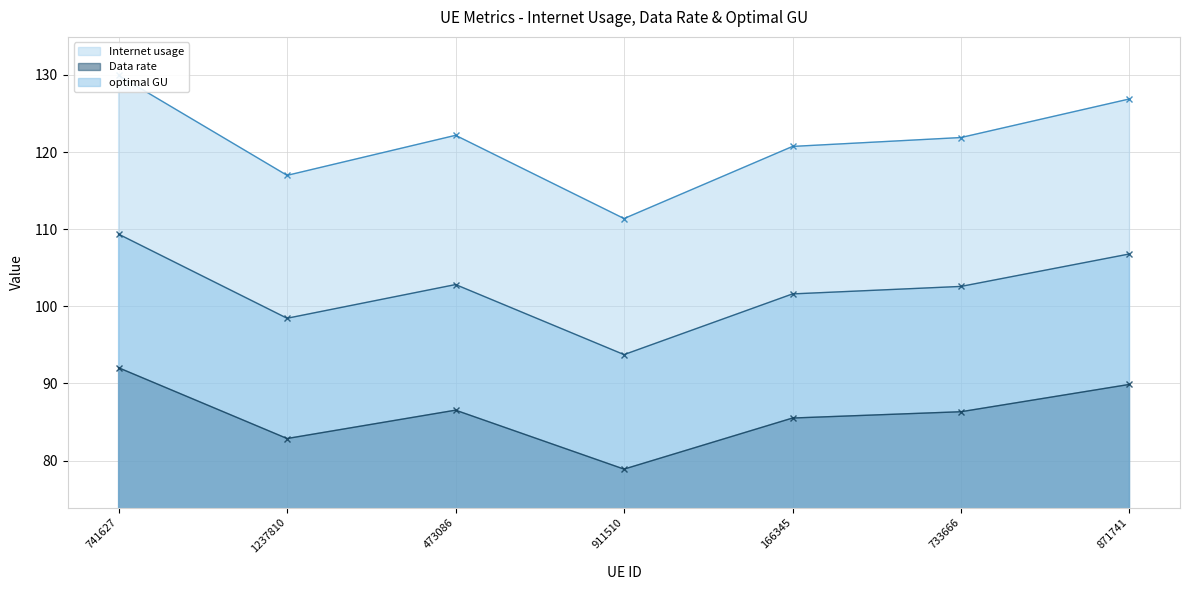

In optimal GU, how many points are lower than both neighbors (excluding endpoints)?

2